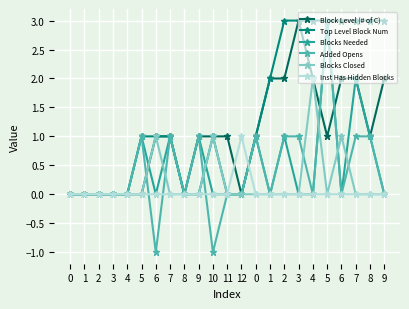

How many categories are shown in the chart?

23